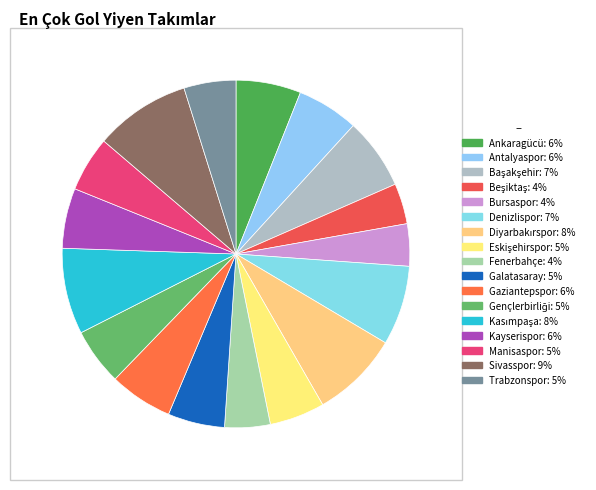

To the nearest percent, what percentage of the pie is Manisaspor?

5%